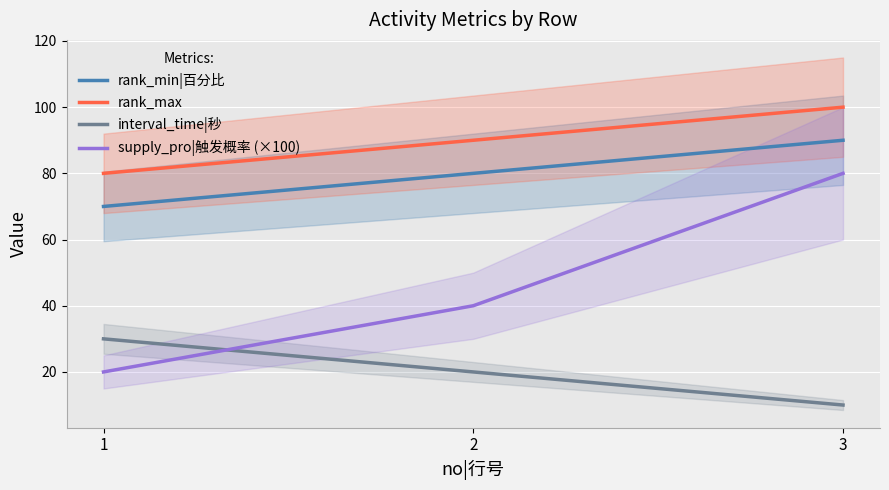

What is the difference between the highest and lowest values at 2?

70